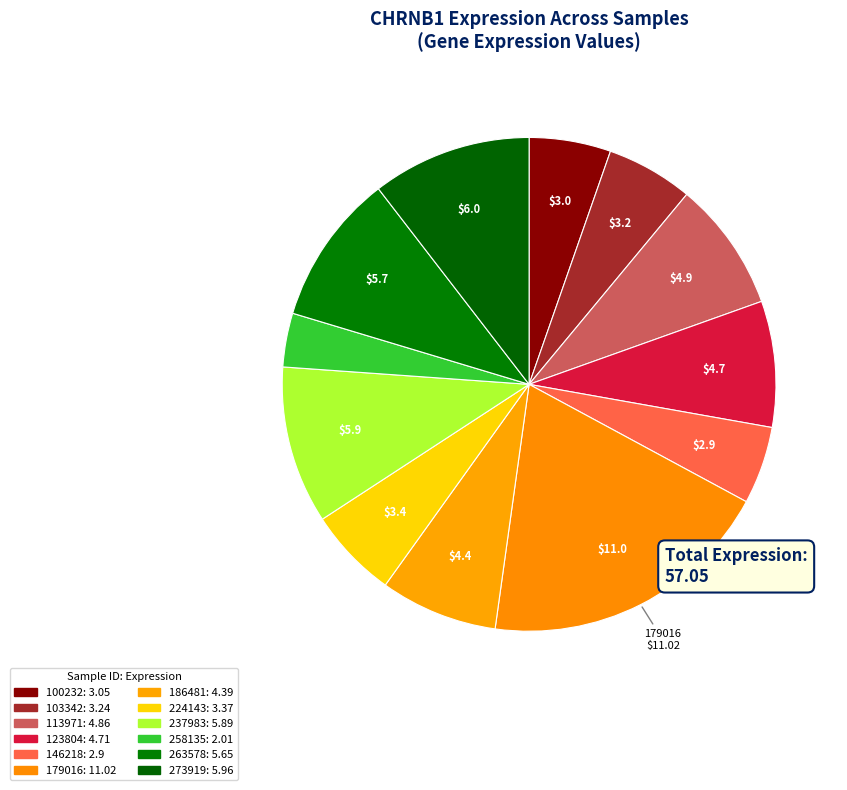

What percentage is NOT represented by 237983?

89.7%